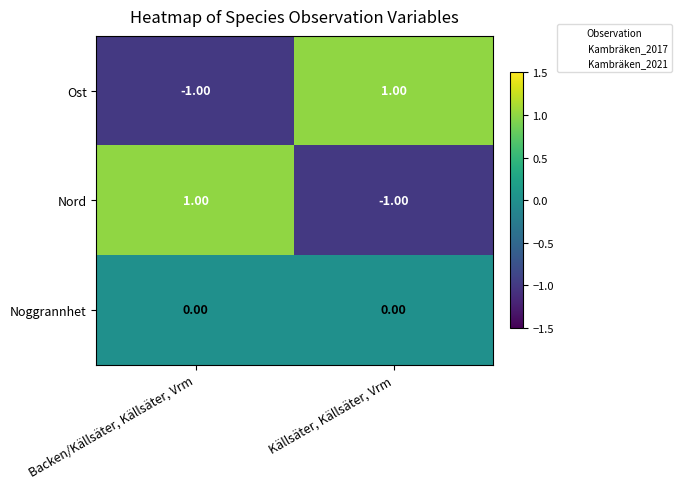

Is the value of Nord at Backen/Källsäter, Källsäter, Vrm greater than the value of Noggrannhet at Källsäter, Källsäter, Vrm?

Yes